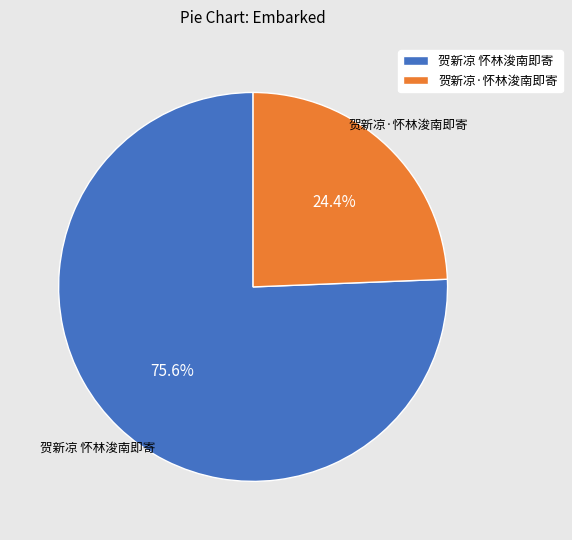

How much of the chart is everything except 贺新凉·怀林浚南即寄?

75.6%